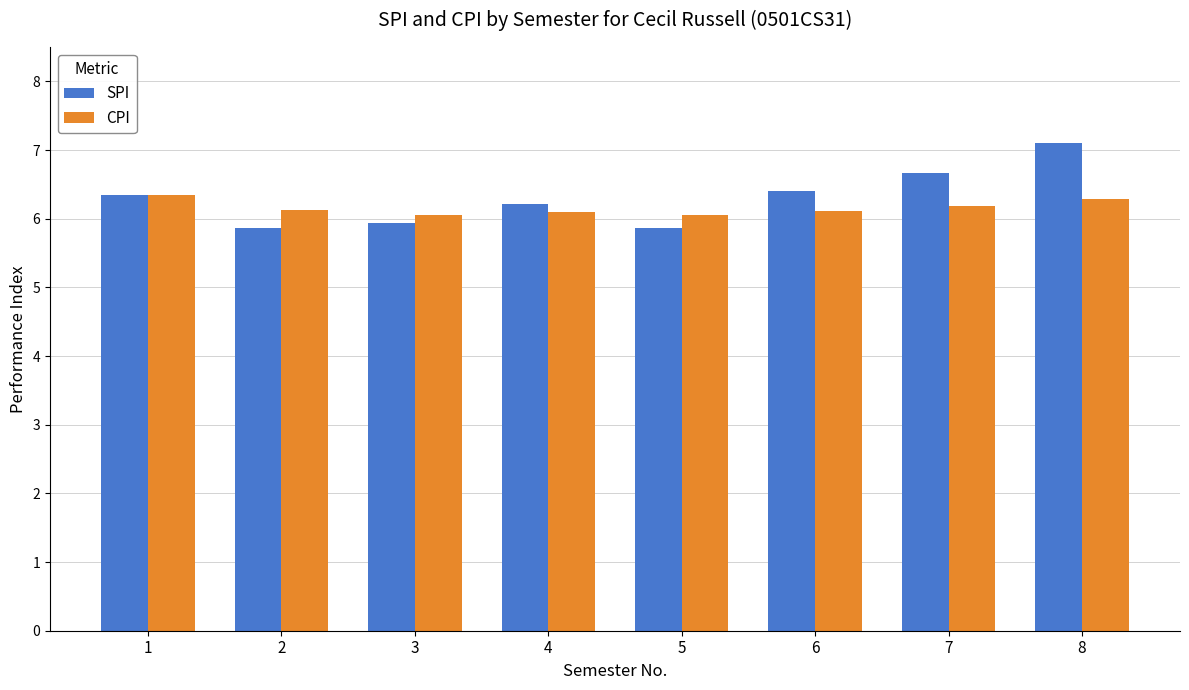

What is the difference between the second highest and minimum values in the SPI series?

0.8